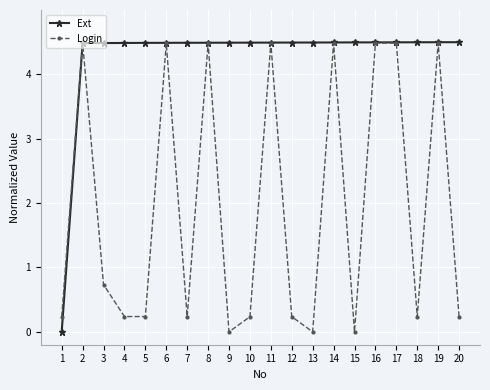

The Ext series shows 4.5 at 6. True or false?

True